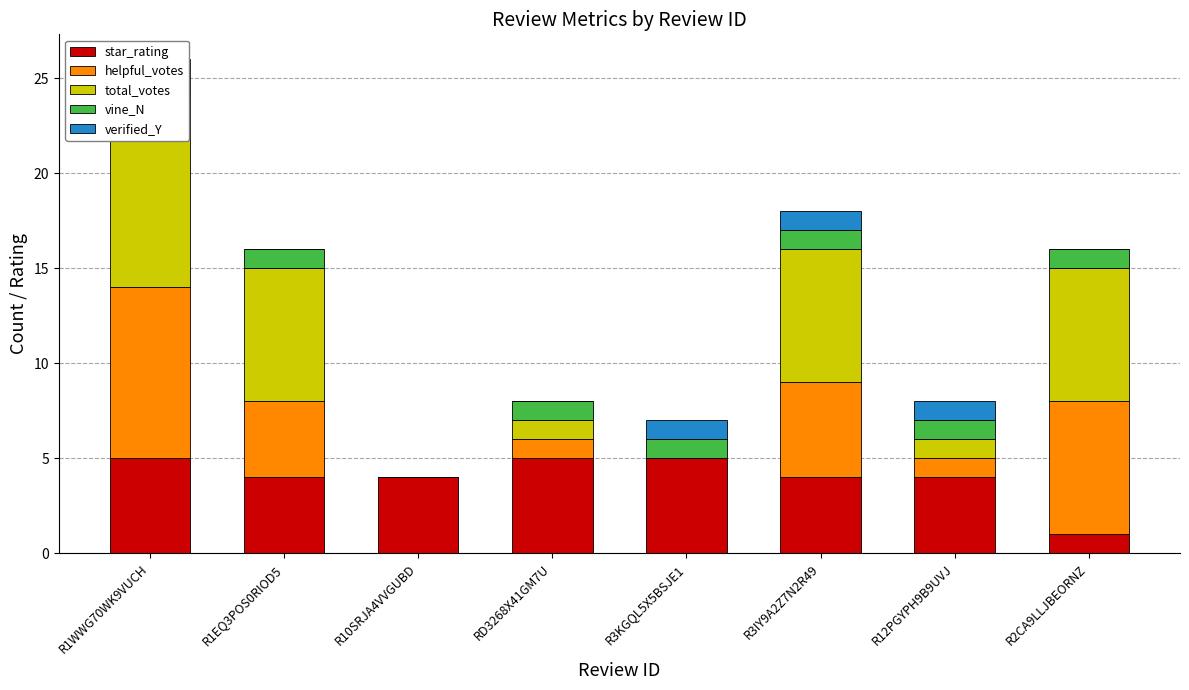

At how many categories does at least one series exceed 2?

8